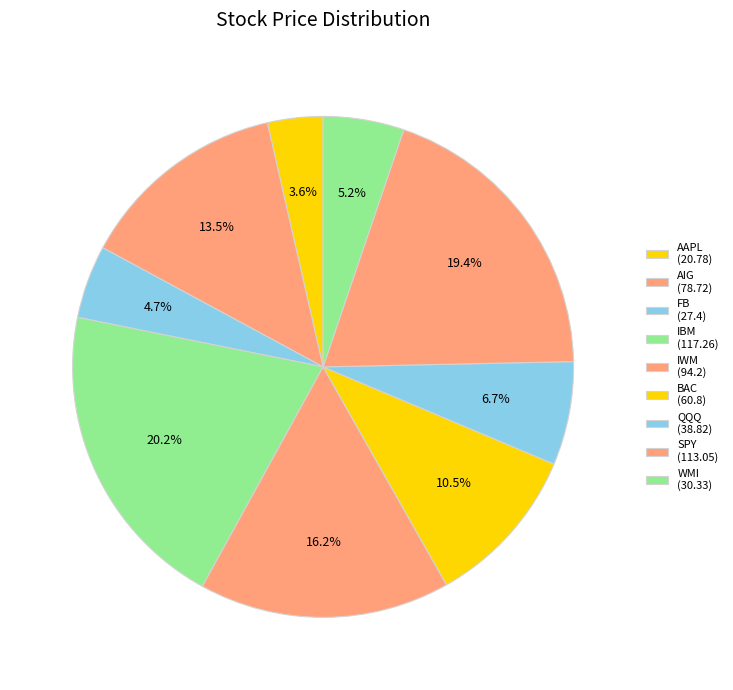

To the nearest percent, what percentage of the pie is IBM?

20%